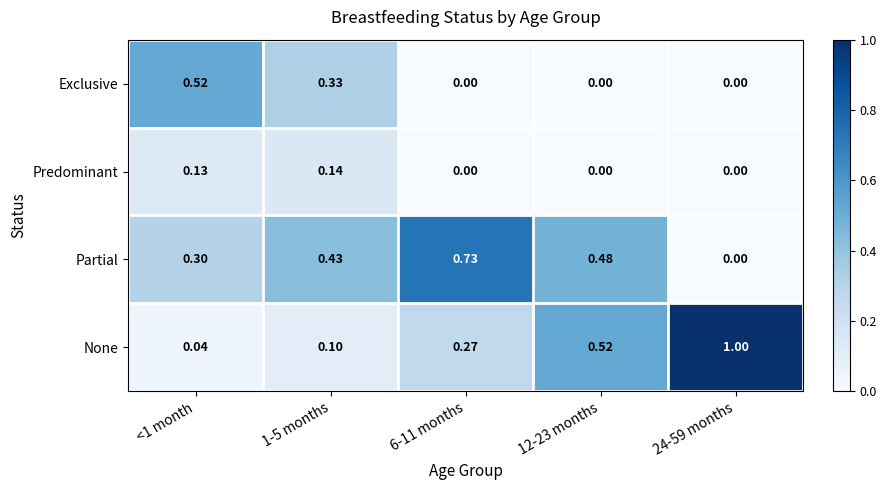

Which series has the largest range (max minus min)?

None